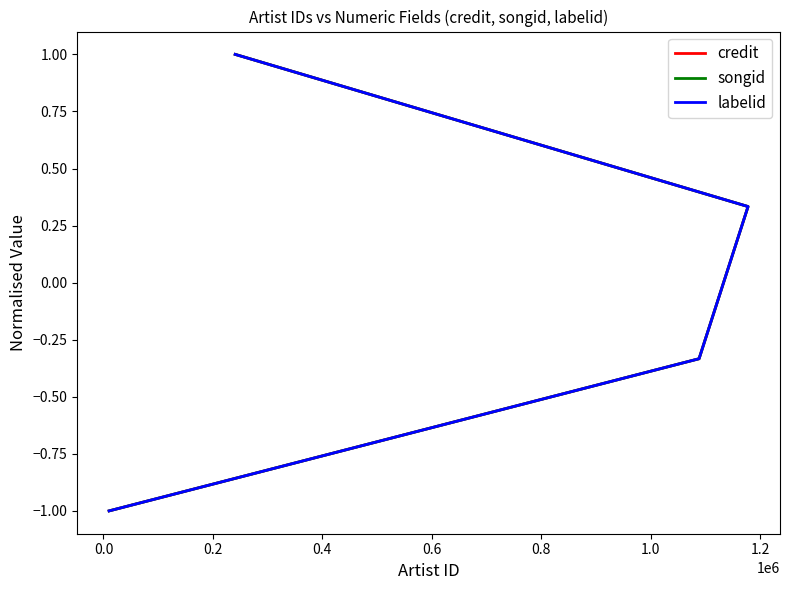

True or false: credit has a value of -1.5 at −0.2.

False